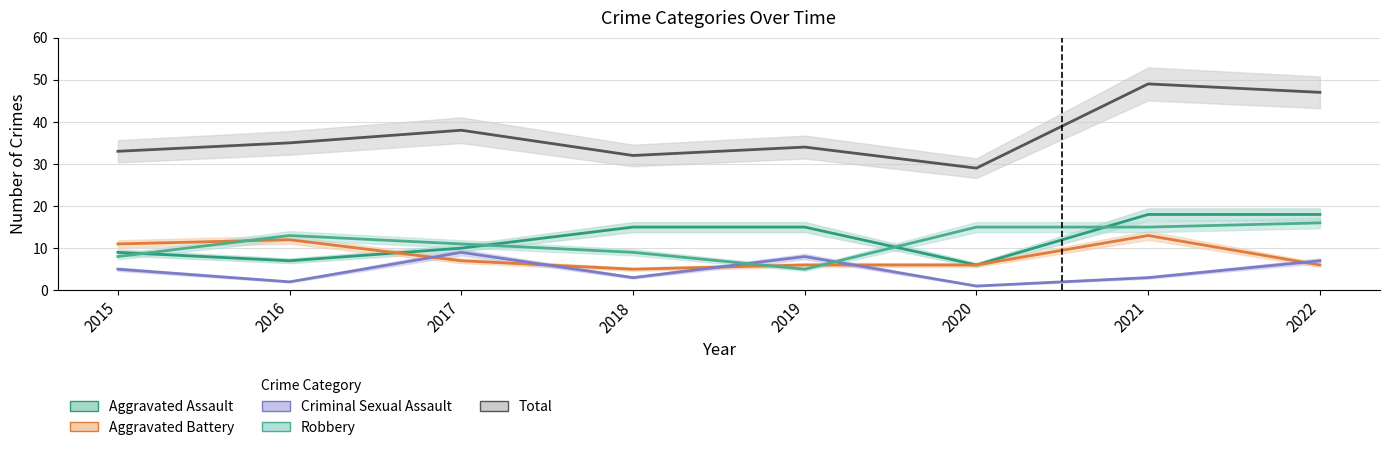

The value of Criminal Sexual Assault at 2022 is 2. True or false?

False